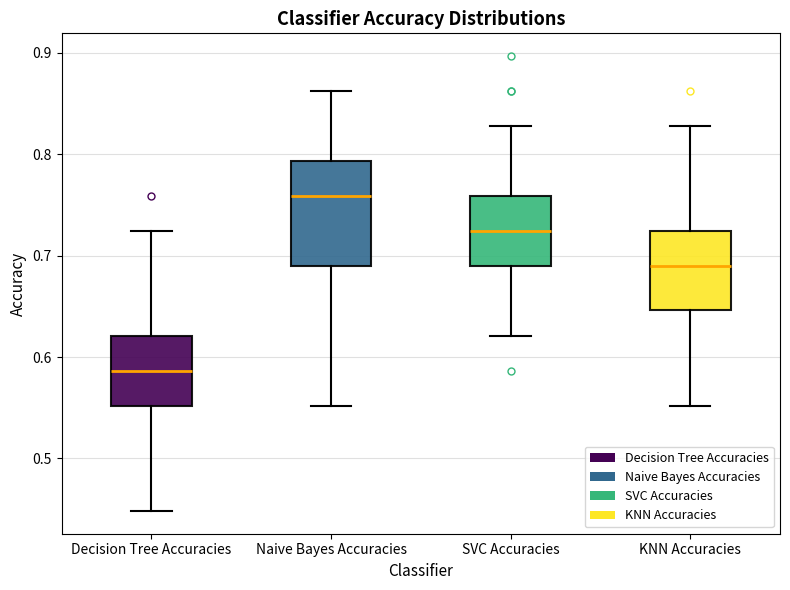

Comparing the boxes themselves (not the whiskers), which one is the tallest?

Naive Bayes Accuracies